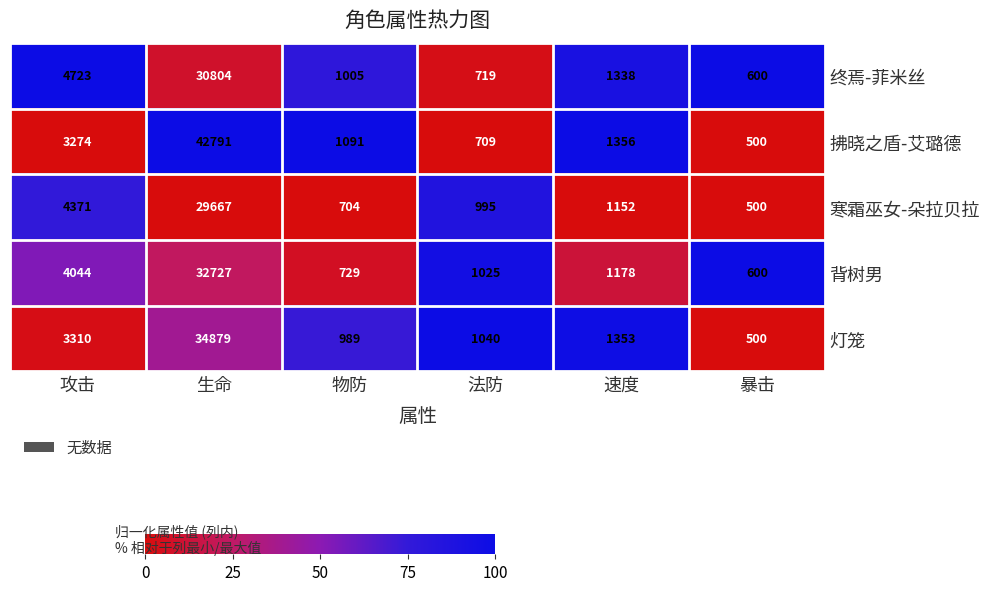

What is the sum of the 寒霜巫女-朵拉贝拉 values at 攻击 and 速度?

5523